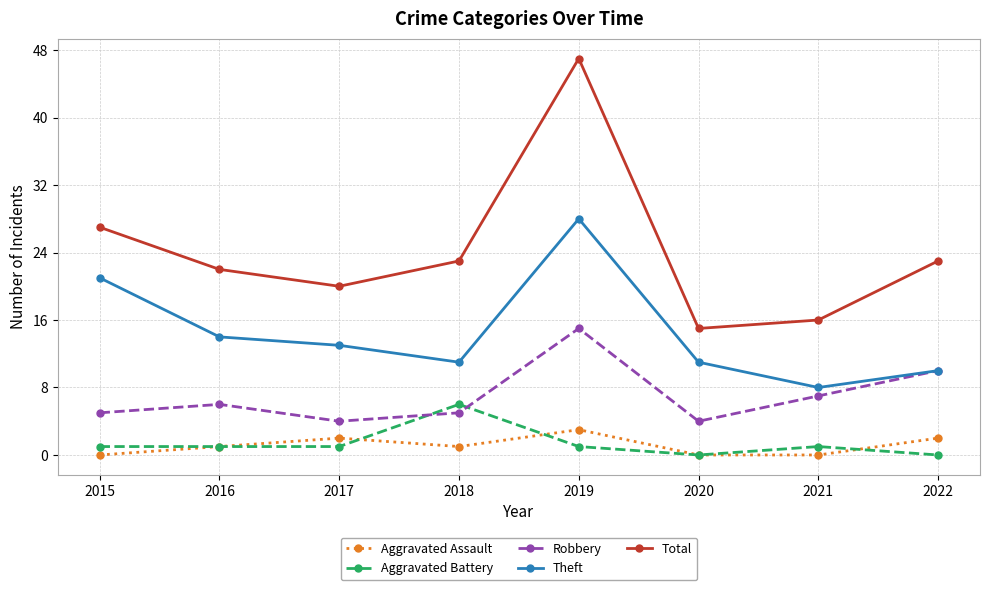

The Theft series shows 21 at 2015. True or false?

True